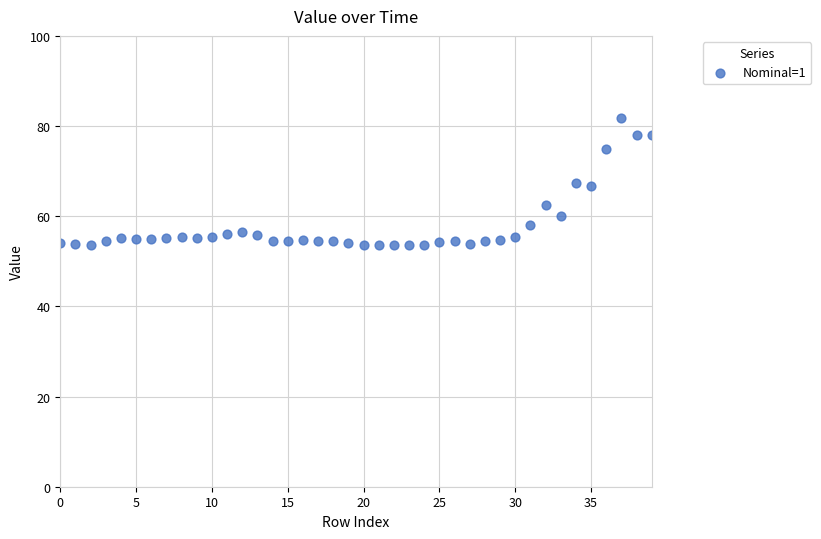

What is the range of Y values (max minus min)?

28.2